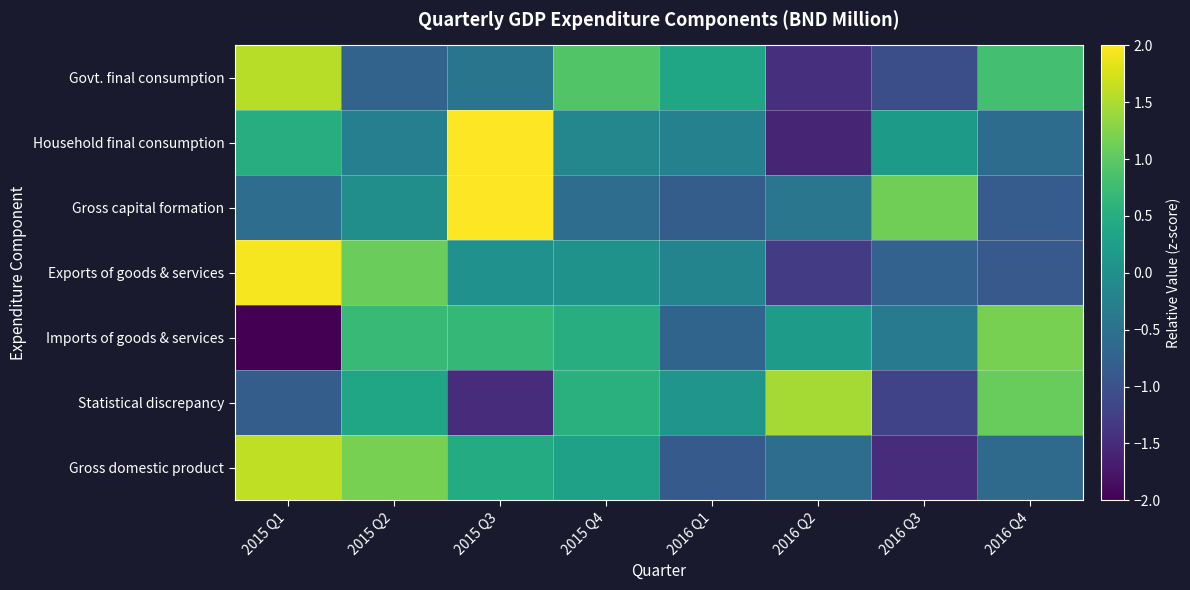

Reading left to right, list all the values displayed in this chart.

Govt. final consumption: 2015 Q1=1.6	2015 Q2=-0.7	2015 Q3=-0.4	2015 Q4=0.9	2016 Q1=0.4	2016 Q2=-1.4	2016 Q3=-1.0	2016 Q4=0.8
Household final consumption: 2015 Q1=0.5	2015 Q2=-0.3	2015 Q3=2.2	2015 Q4=-0.2	2016 Q1=-0.2	2016 Q2=-1.6	2016 Q3=0.2	2016 Q4=-0.6
Gross capital formation: 2015 Q1=-0.6	2015 Q2=-0.0	2015 Q3=2.1	2015 Q4=-0.6	2016 Q1=-0.8	2016 Q2=-0.4	2016 Q3=1.1	2016 Q4=-0.8
Exports of goods & services: 2015 Q1=2.0	2015 Q2=1.1	2015 Q3=0.0	2015 Q4=0.0	2016 Q1=-0.2	2016 Q2=-1.3	2016 Q3=-0.7	2016 Q4=-0.9
Imports of goods & services: 2015 Q1=-2.2	2015 Q2=0.7	2015 Q3=0.7	2015 Q4=0.5	2016 Q1=-0.7	2016 Q2=0.2	2016 Q3=-0.4	2016 Q4=1.2
Statistical discrepancy: 2015 Q1=-0.8	2015 Q2=0.3	2015 Q3=-1.5	2015 Q4=0.5	2016 Q1=0.1	2016 Q2=1.5	2016 Q3=-1.2	2016 Q4=1.1
Gross domestic product: 2015 Q1=1.6	2015 Q2=1.2	2015 Q3=0.5	2015 Q4=0.3	2016 Q1=-0.9	2016 Q2=-0.6	2016 Q3=-1.5	2016 Q4=-0.6